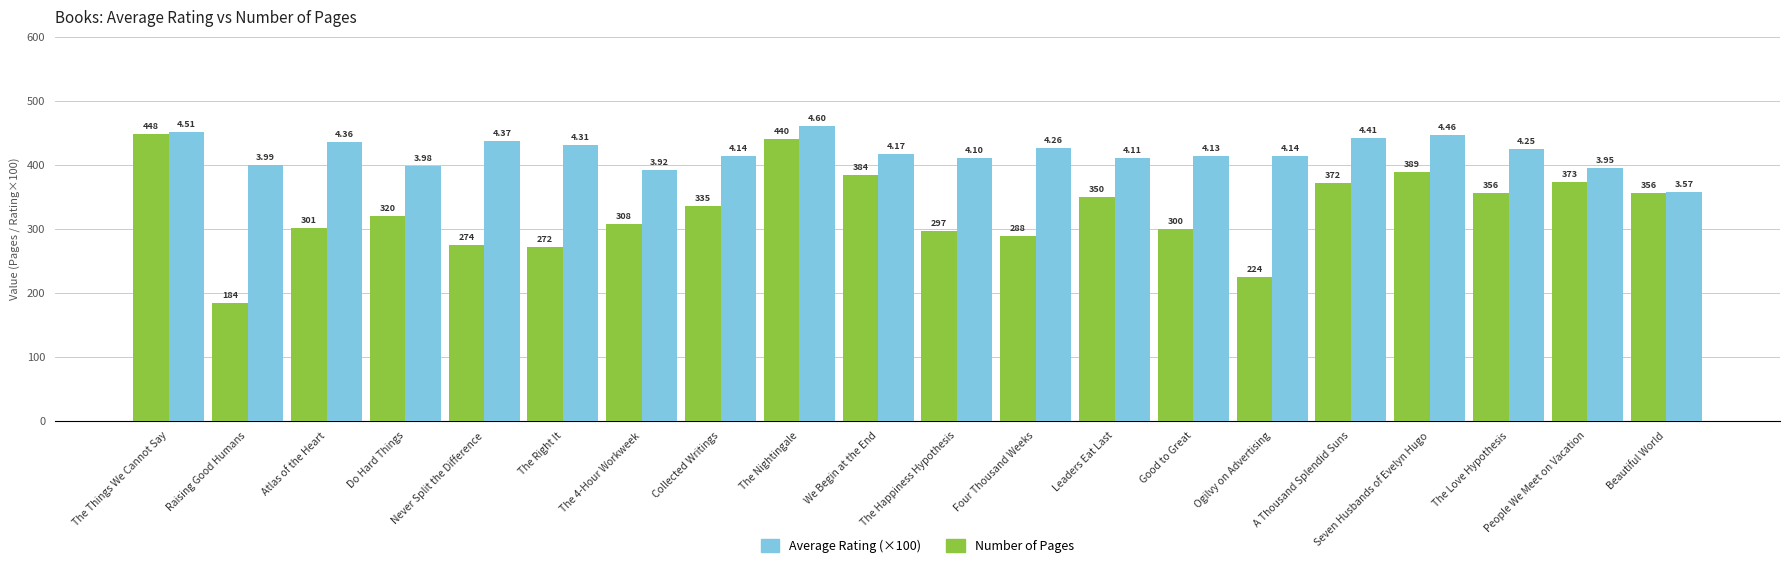

What is the spread (max minus min) of values at Never Split the Difference?

163.0